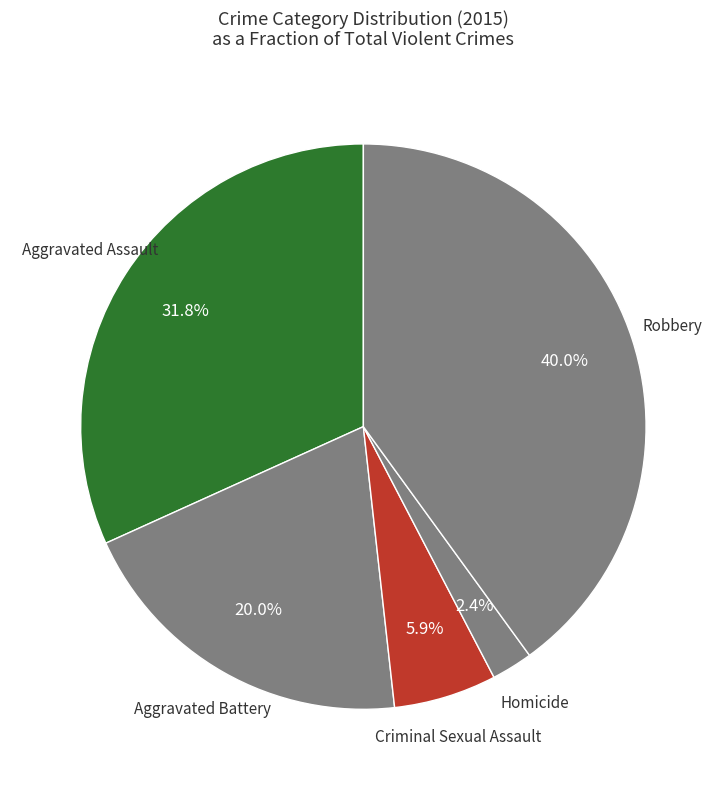

To the nearest percent, what is the combined percentage of Homicide and Aggravated Assault?

34%